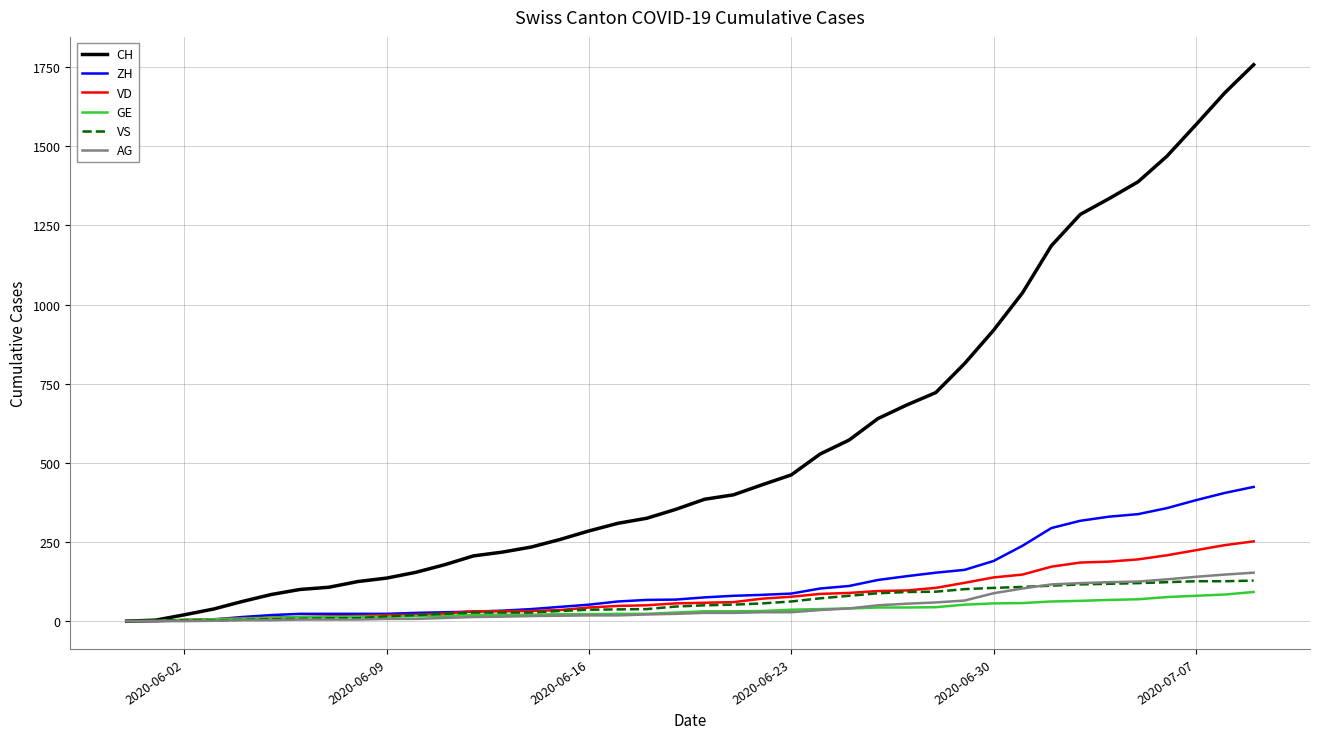

What is the highest value of the GE series?

92